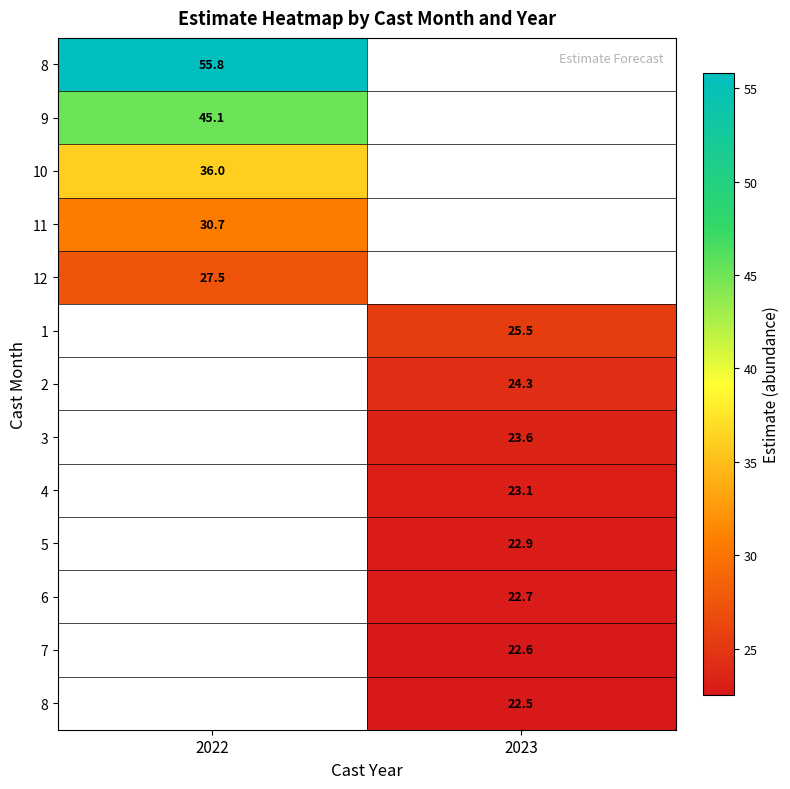

At how many categories does at least one series exceed 31?

1